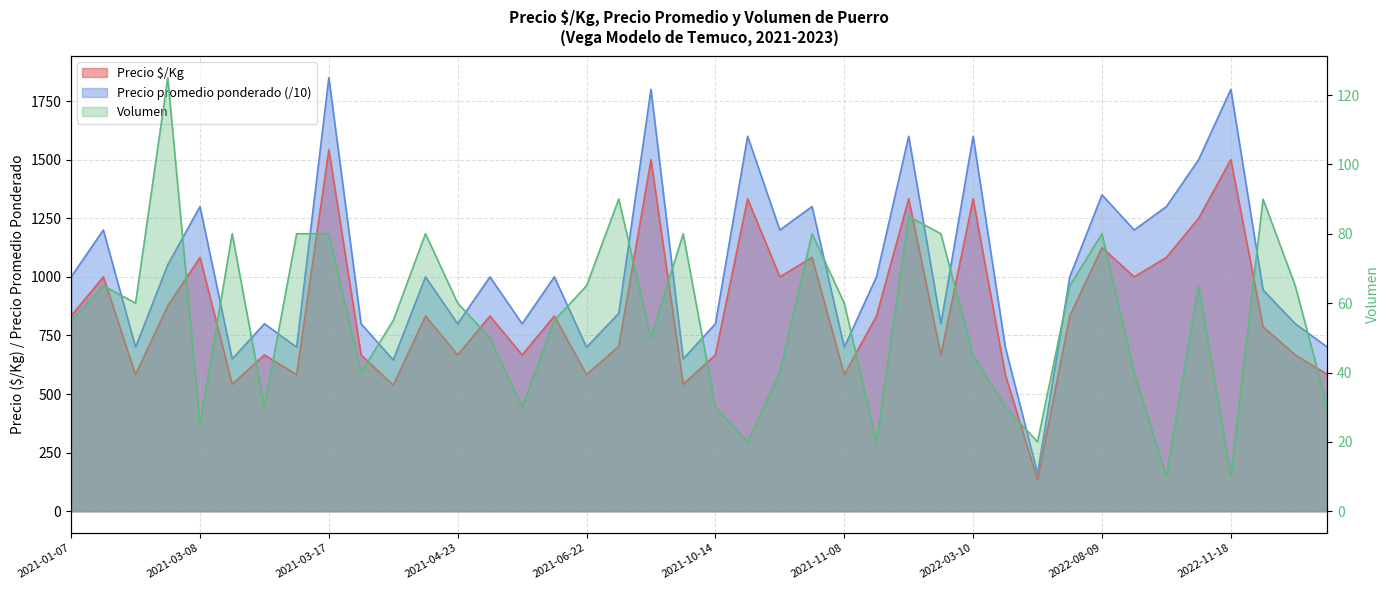

Where is the first local minimum for Precio $/Kg?

2021-01-25